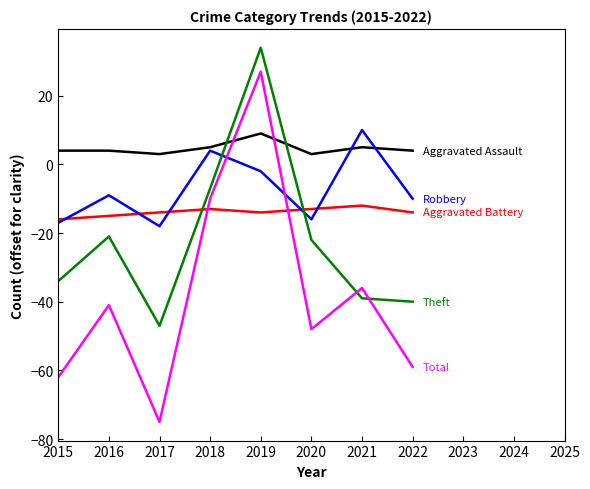

What is the smallest value displayed?

-75